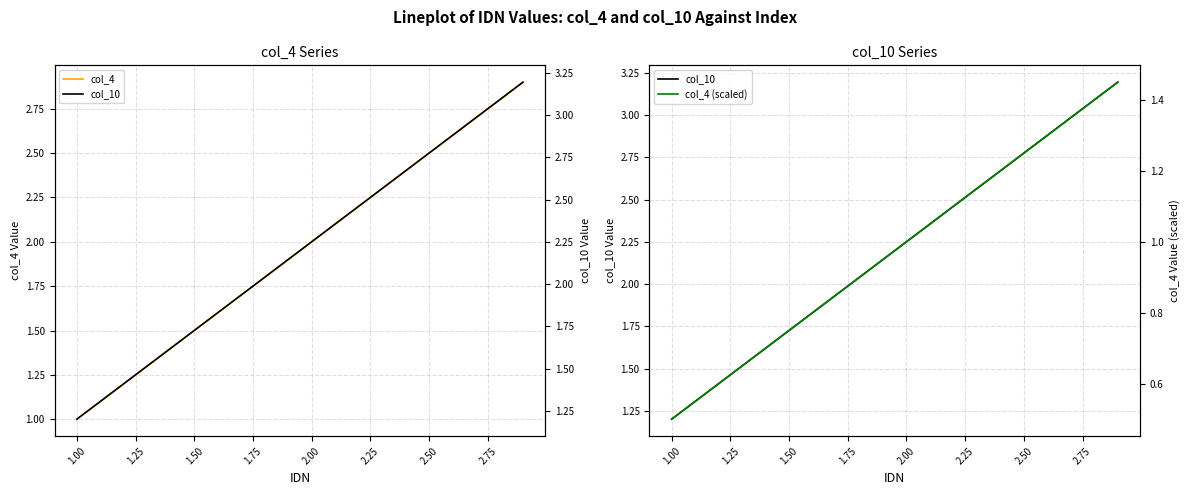

True or false: col_4 and col_4 (scaled) cross at least once.

False